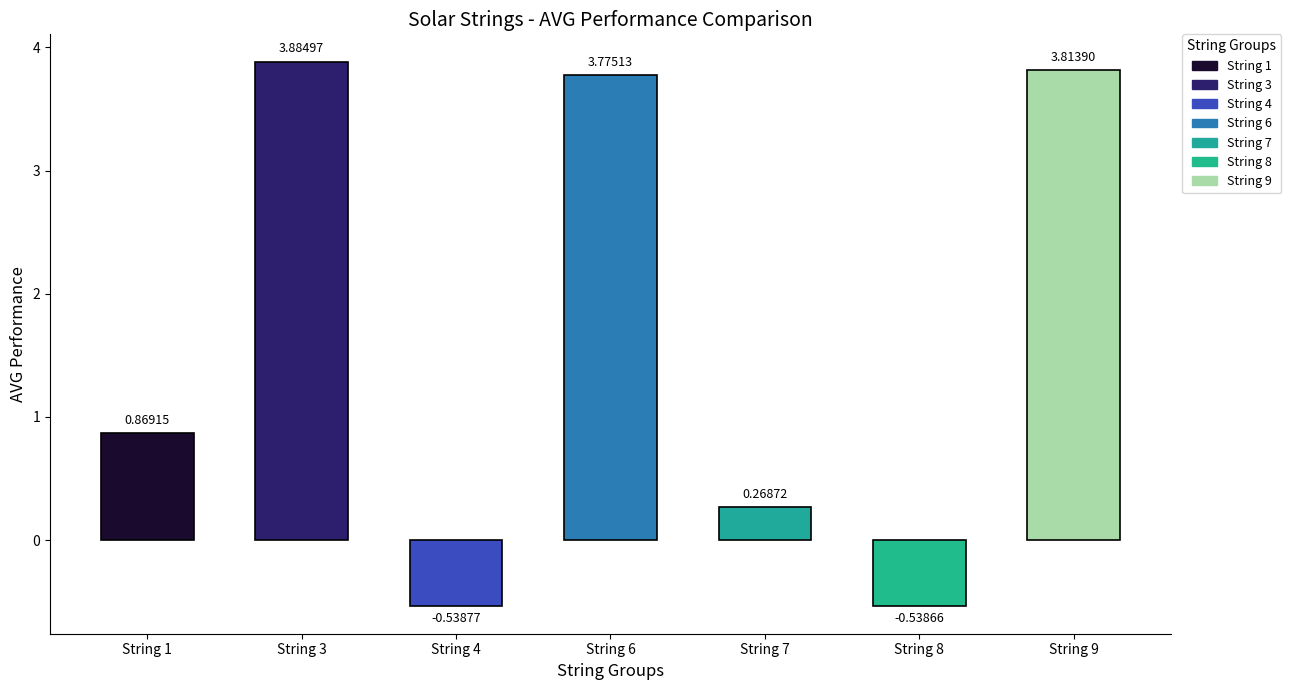

What is the average value?

1.6